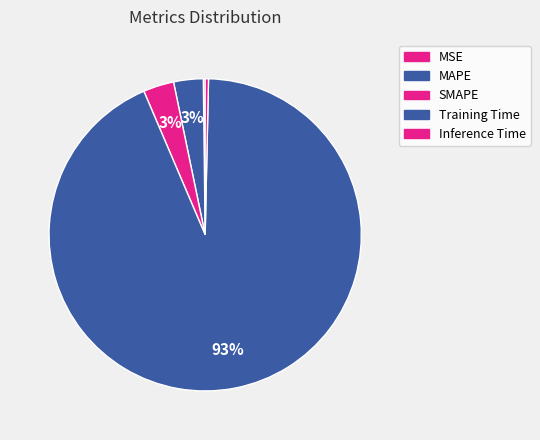

Which slice is the largest?

Training Time